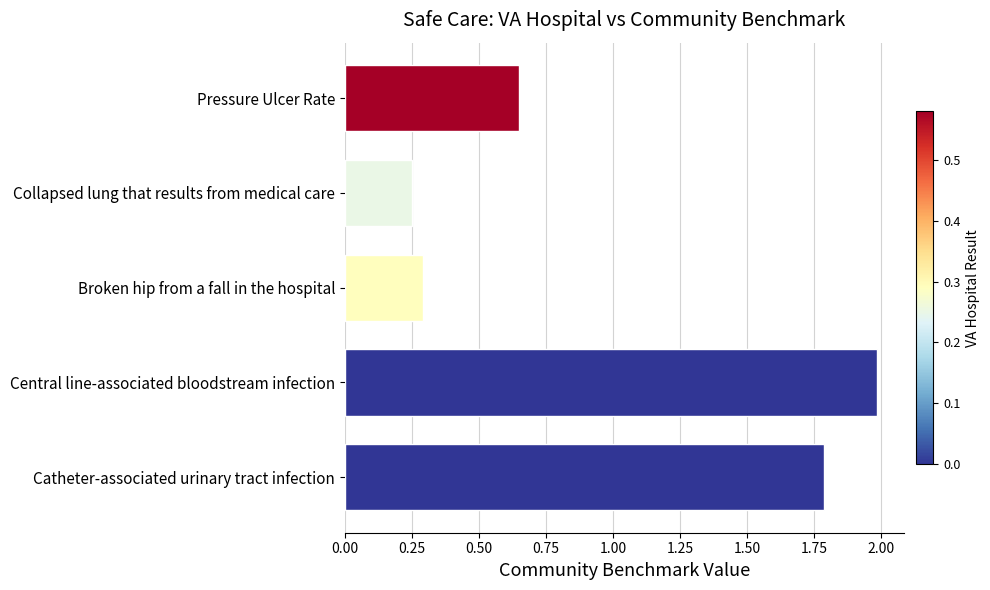

At which label is the value closest to 1?

Pressure Ulcer Rate